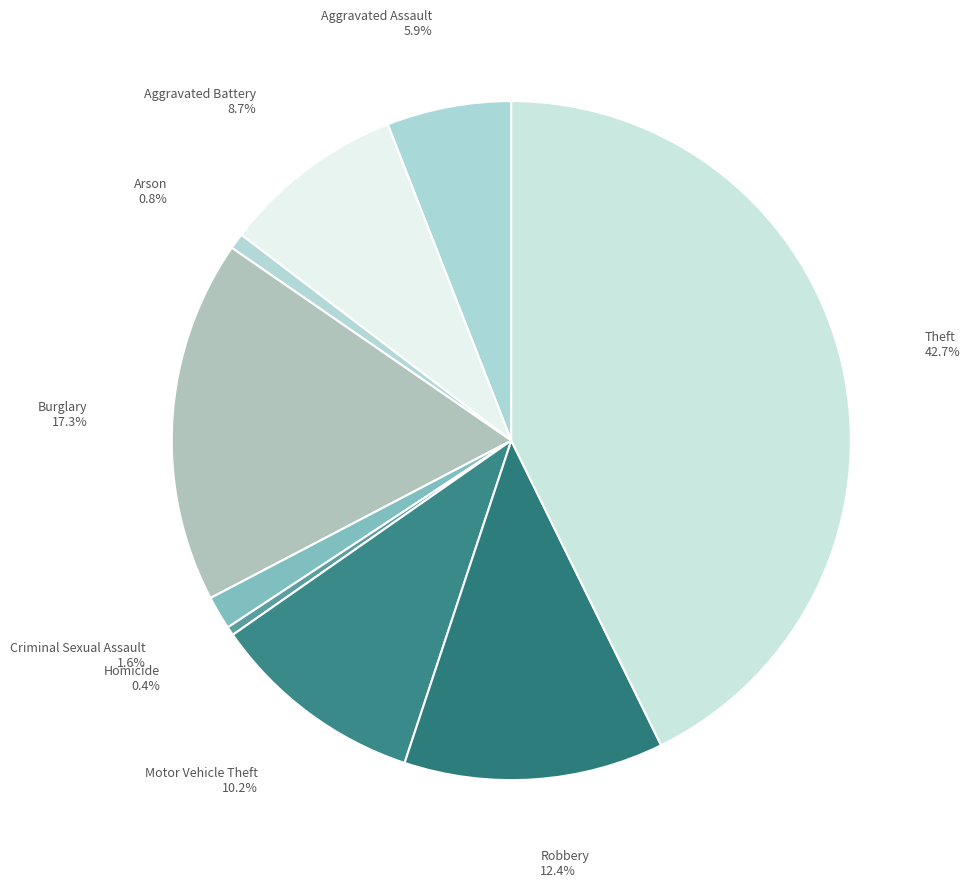

Does Arson represent more than half of the total?

No